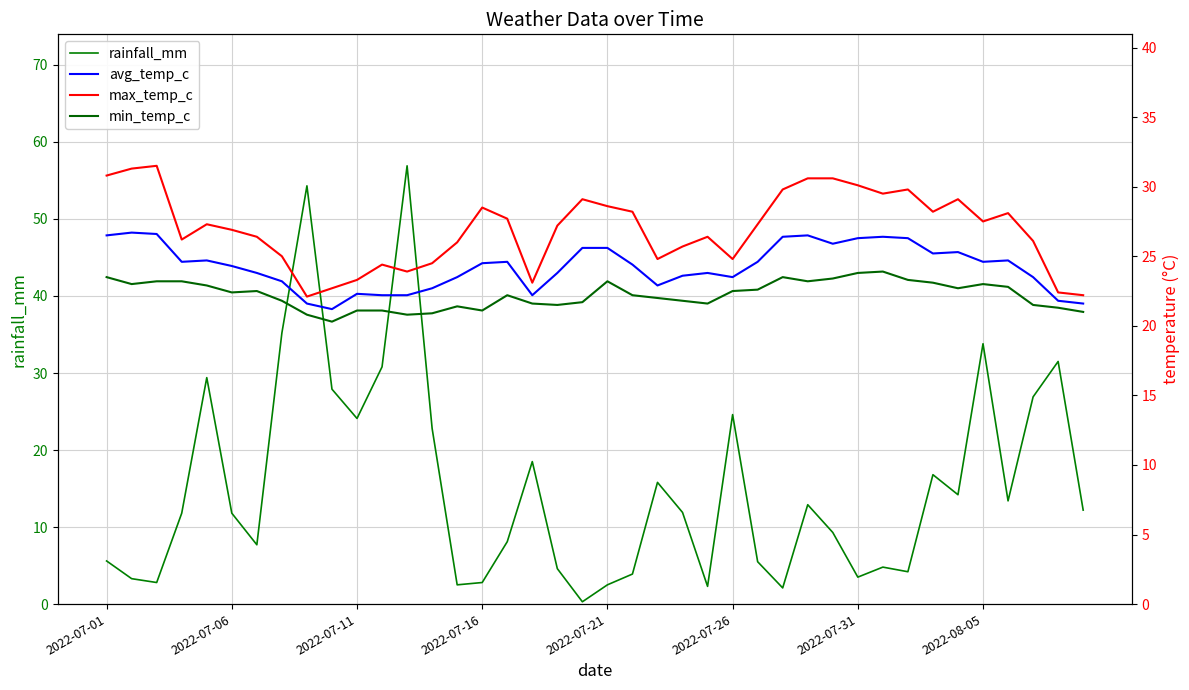

Which series ends up on top after the final intersection of max_temp_c and rainfall_mm?

max_temp_c